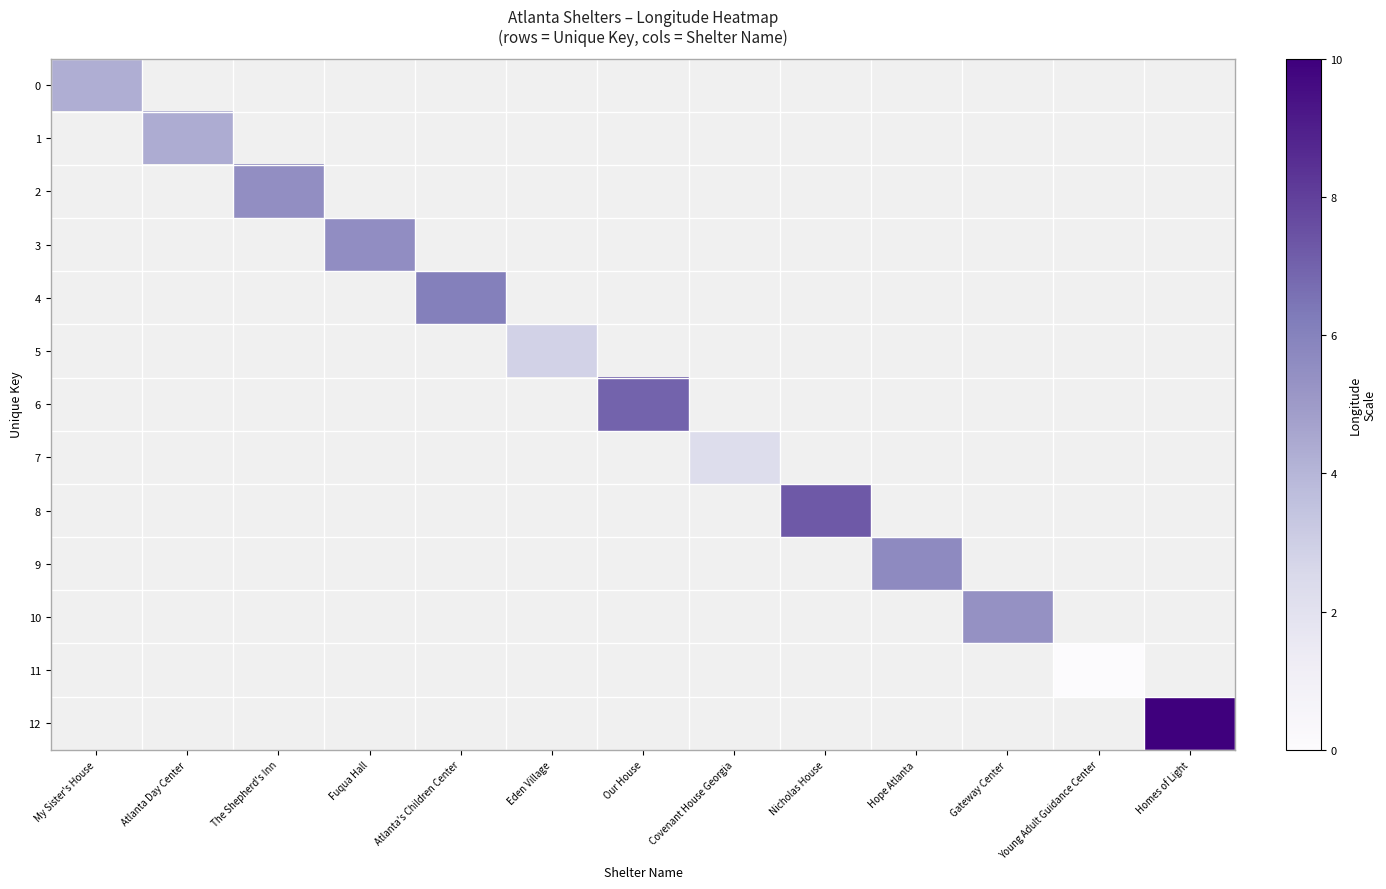

Which category has the highest value across all series?

Homes of Light